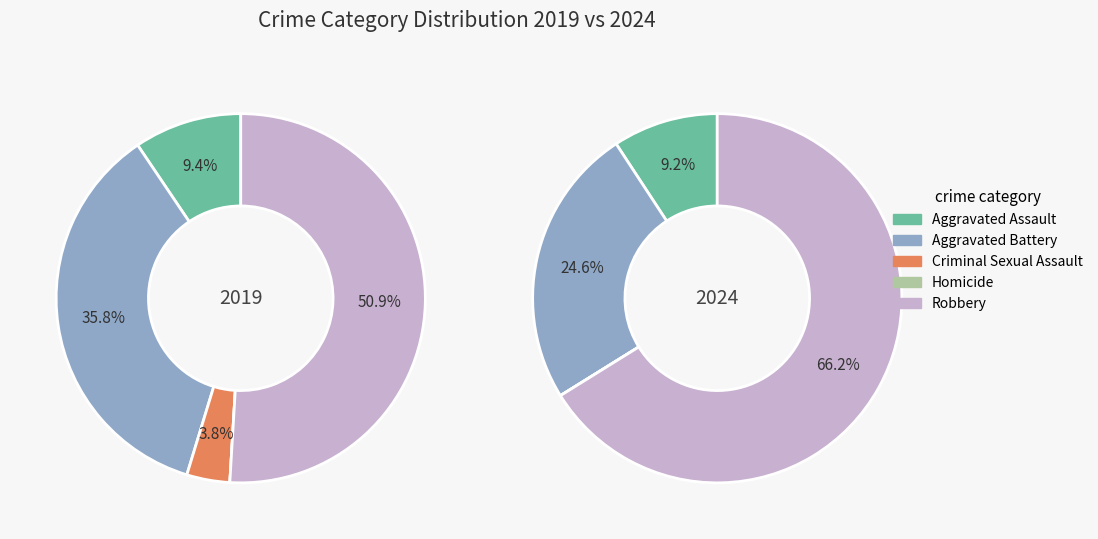

Is it true that 3 is 7% of the pie?

False